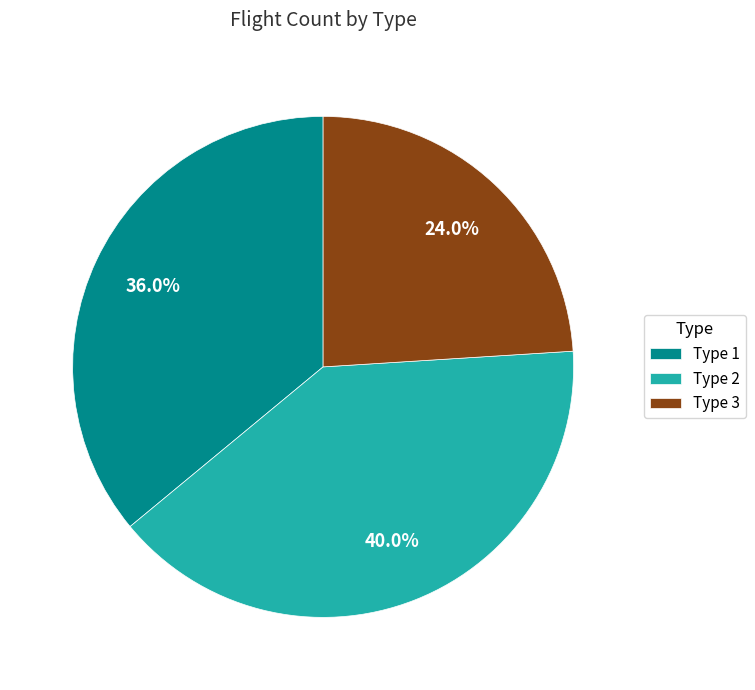

To the nearest percent, what is the average slice percentage?

33%